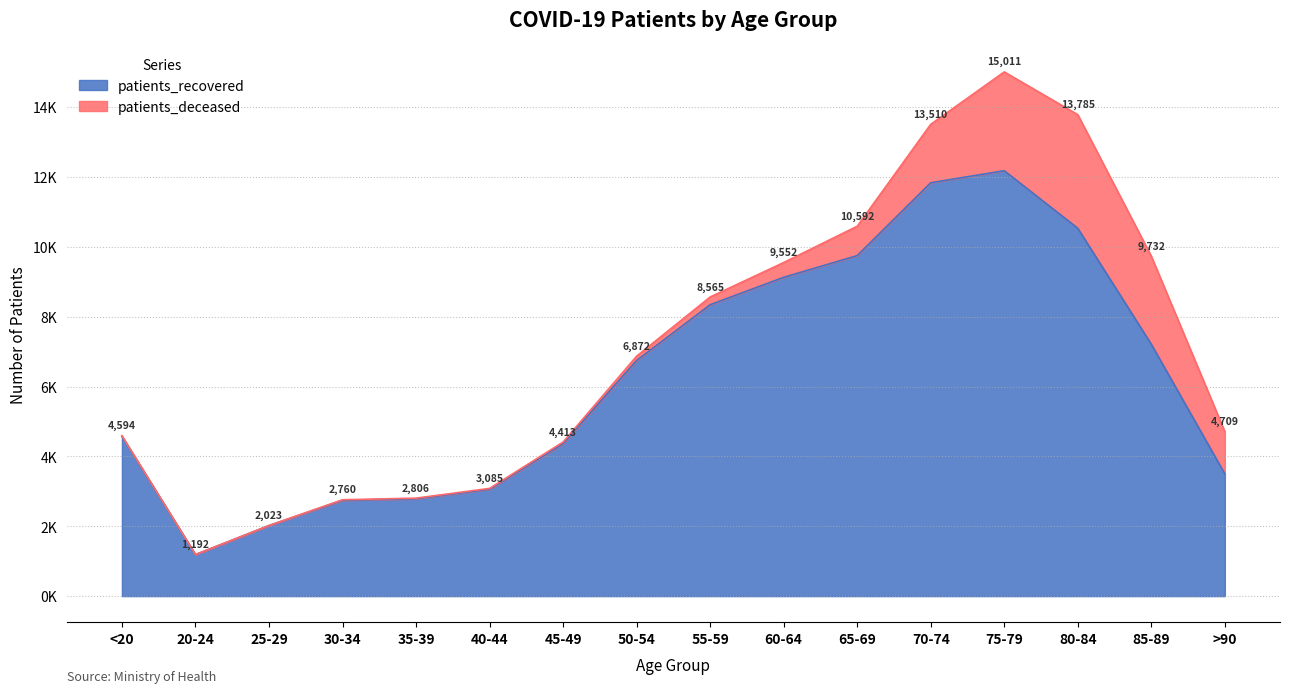

What is the difference between the maximum and minimum values?

10993